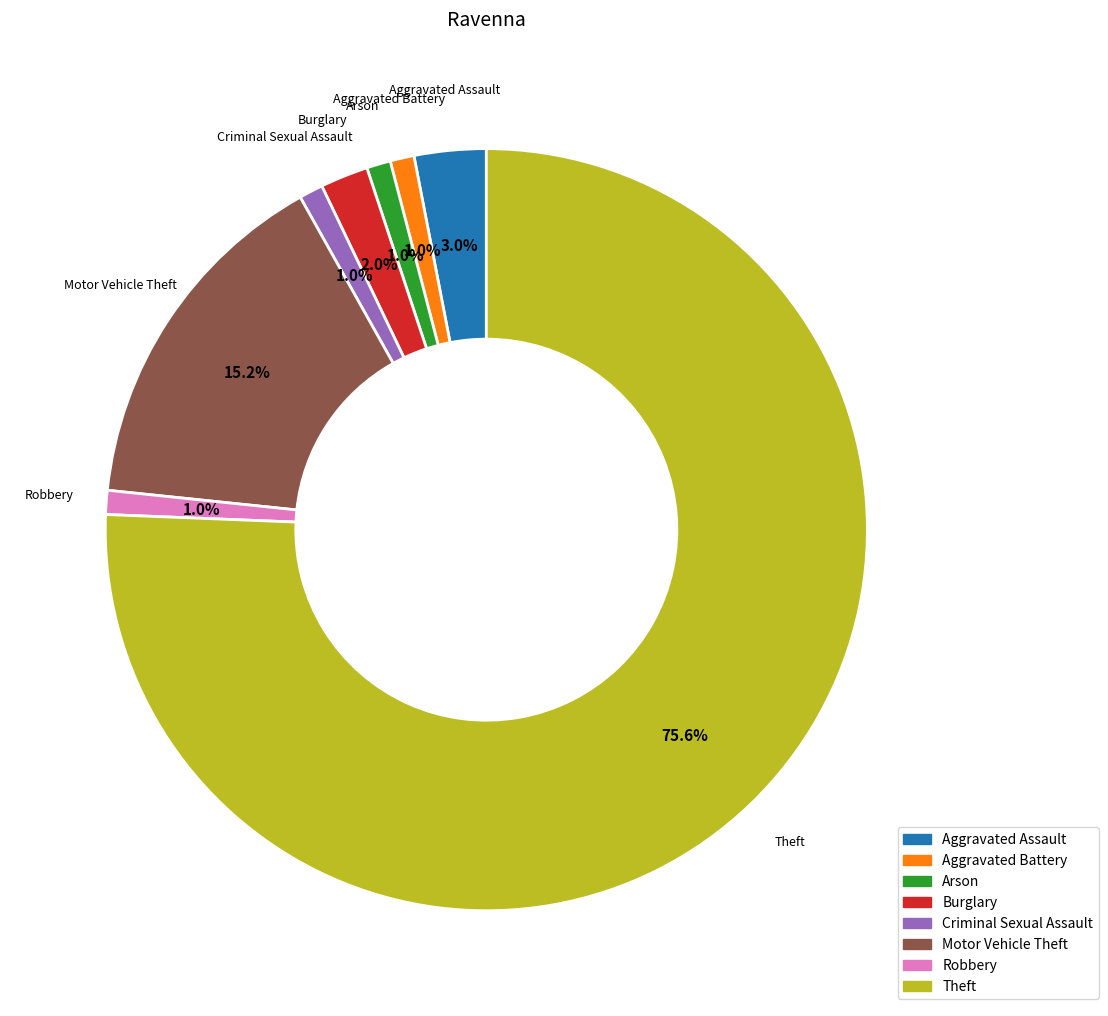

True or false: Aggravated Assault accounts for 3% of the total.

True